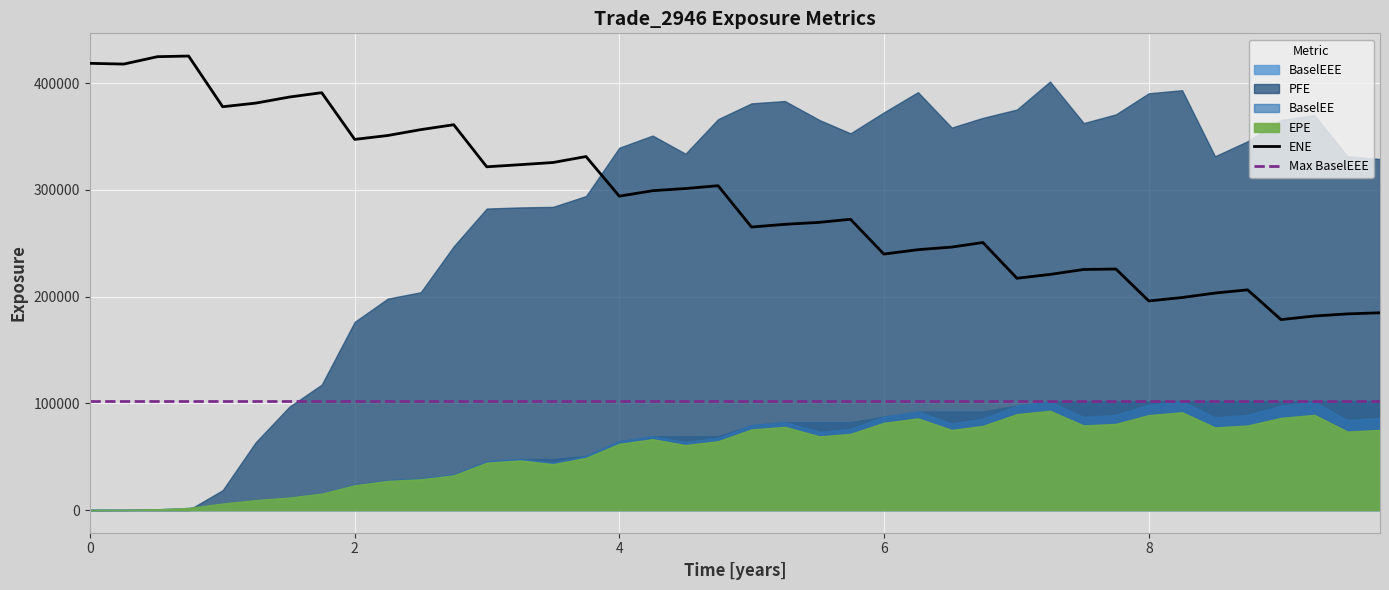

What is the label of the 25th point from the left?

5.99857